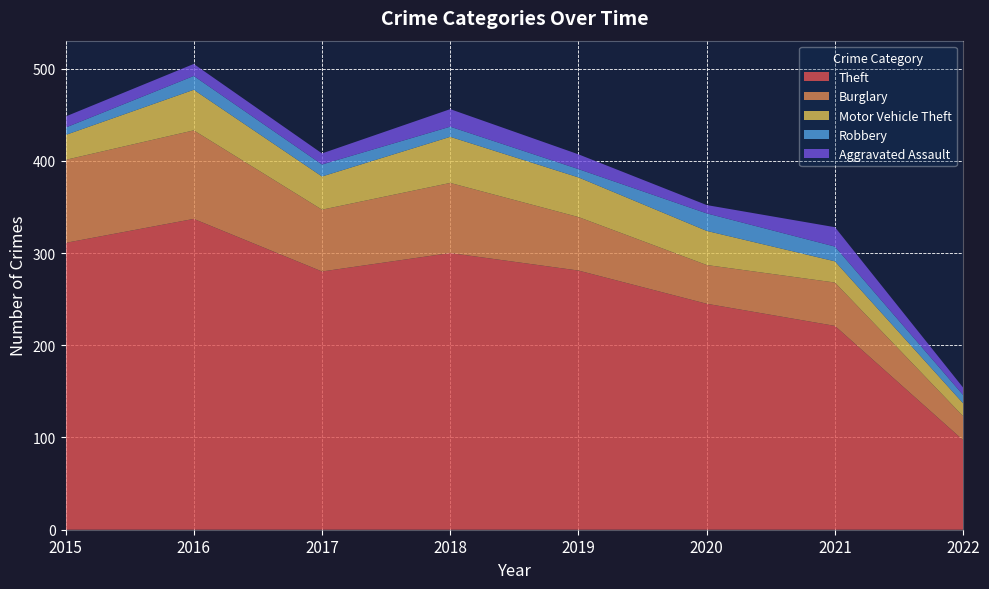

Reading left to right, extract all data points from this chart.

Theft: 2015=311	2016=337	2017=280	2018=300	2019=281	2020=245	2021=221	2022=97
Burglary: 2015=90	2016=96	2017=67	2018=76	2019=58	2020=42	2021=47	2022=26
Motor Vehicle Theft: 2015=27	2016=44	2017=36	2018=50	2019=43	2020=37	2021=23	2022=14
Robbery: 2015=8	2016=15	2017=13	2018=11	2019=9	2020=19	2021=16	2022=9
Aggravated Assault: 2015=12	2016=13	2017=12	2018=19	2019=16	2020=9	2021=21	2022=8